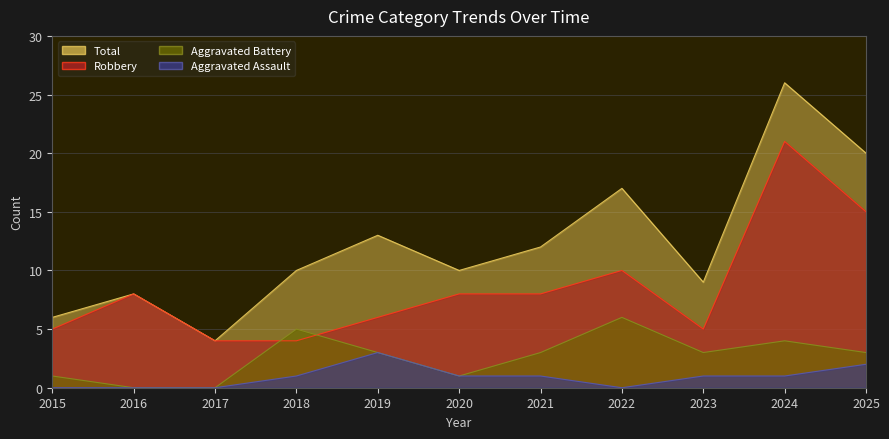

At which category does the chart reach its minimum across all series?

2015